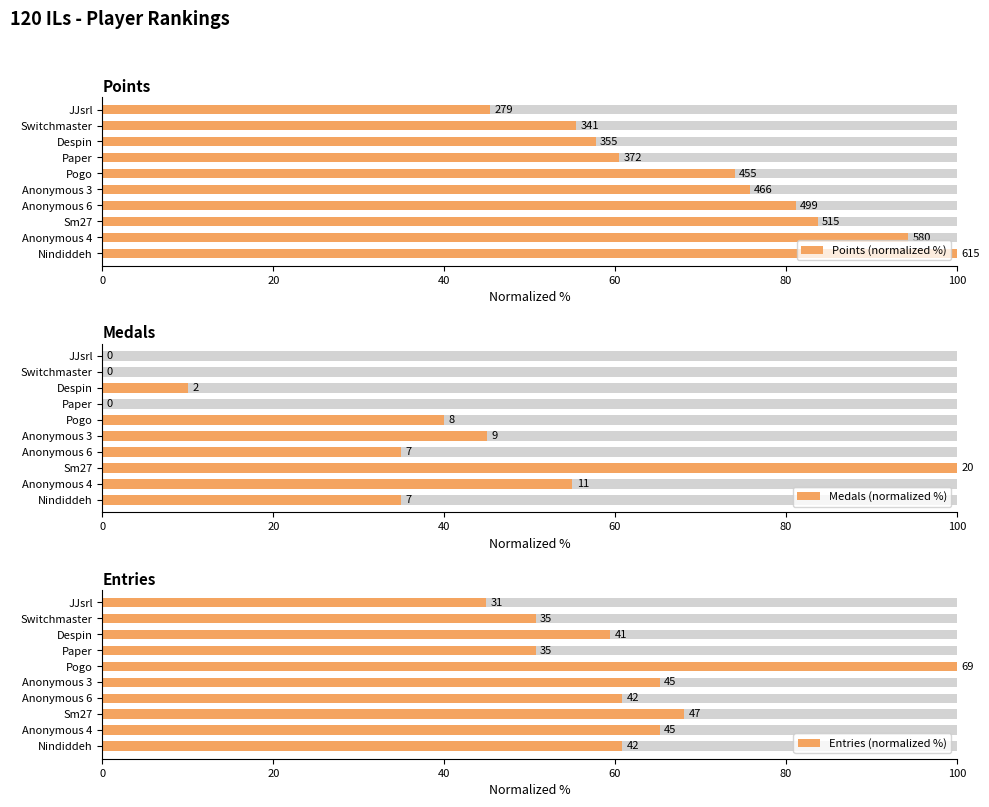

What is the value of the Points (normalized %) bar at the 6th from the left?

74.0